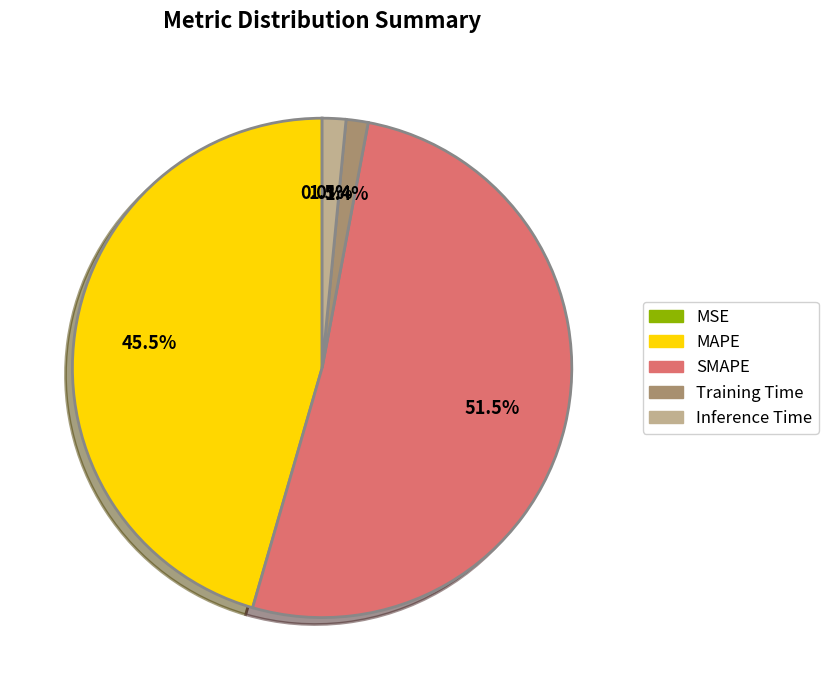

Is there any slice that represents more than half of the pie?

Yes